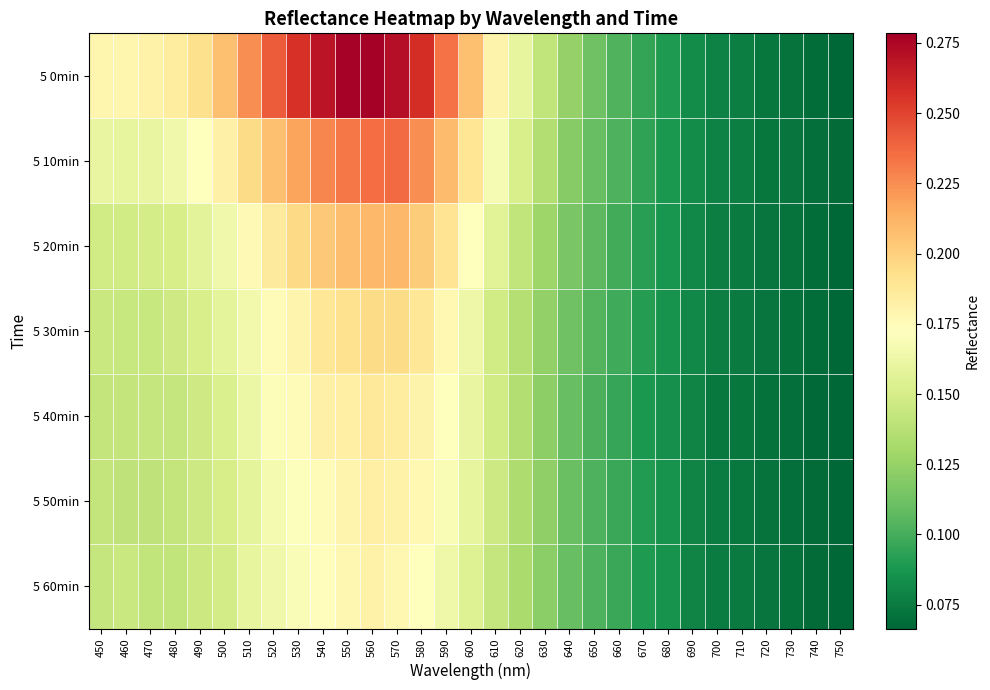

Rank the series at 720 from highest to lowest value.

5 0min, 5 10min, 5 20min, 5 30min, 5 60min, 5 50min, 5 40min